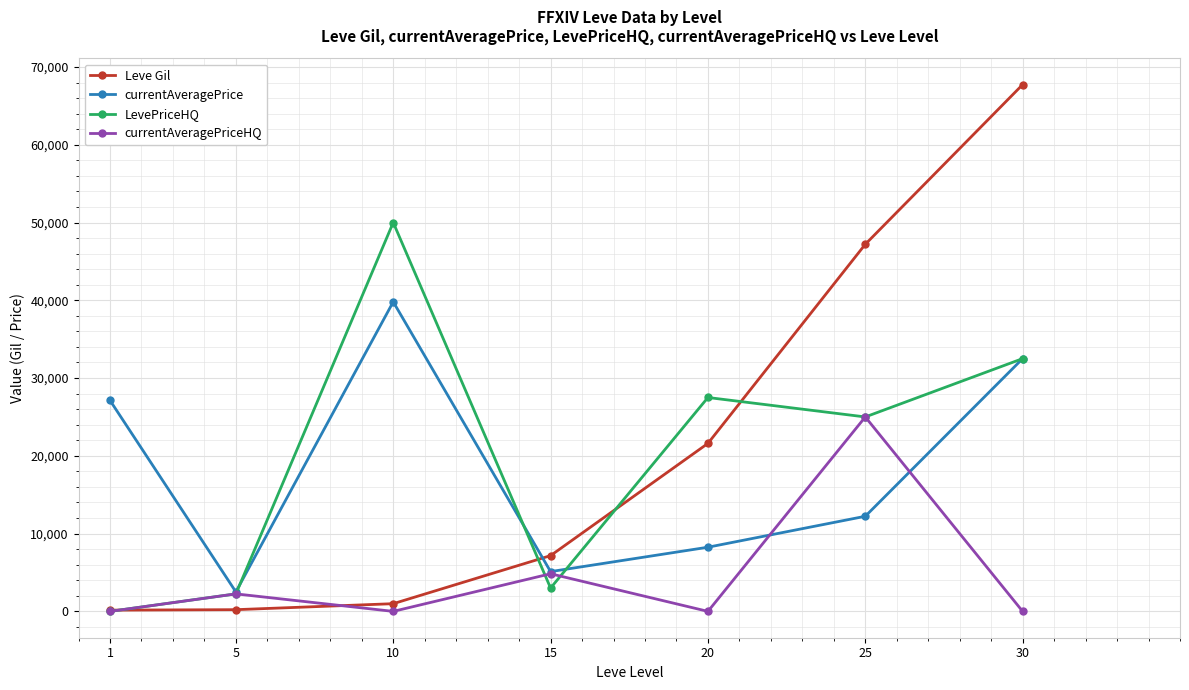

True or false: Leve Gil and currentAveragePrice cross at least once.

True